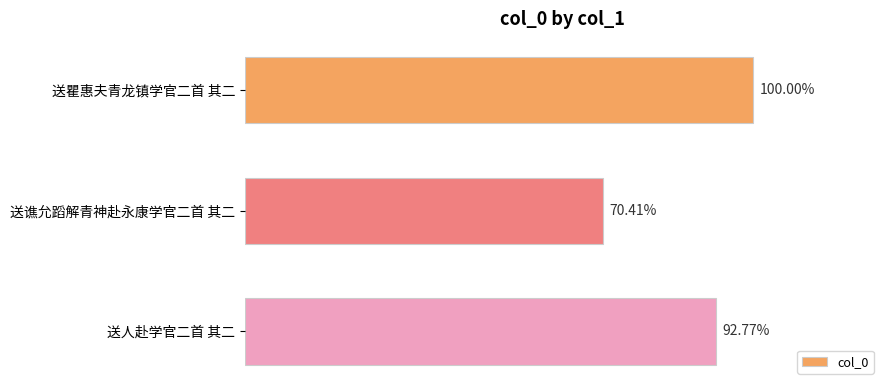

Are the bars horizontal?

Yes